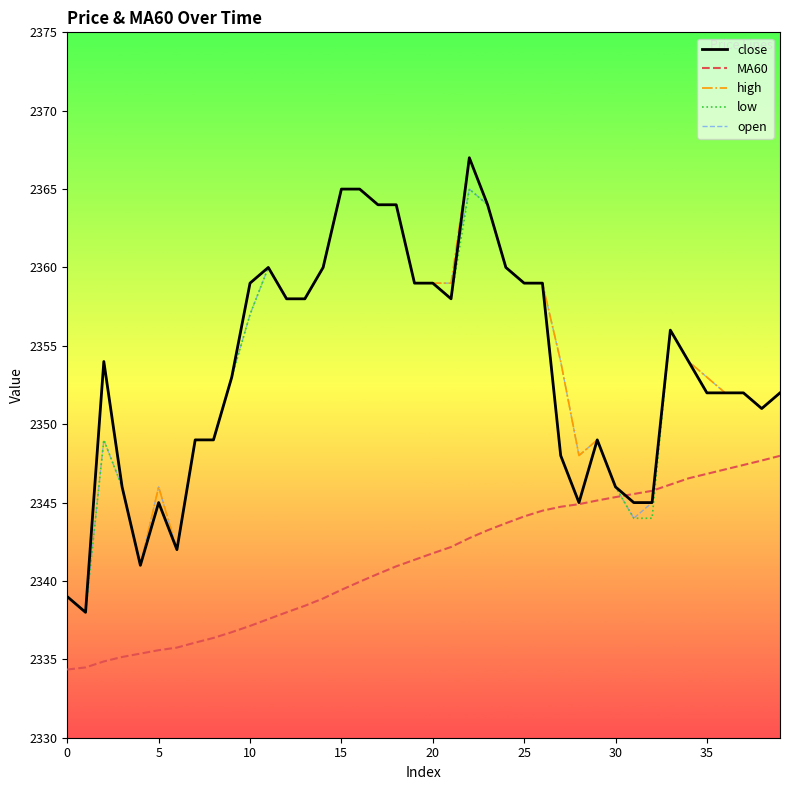

What is the maximum value shown in the chart?

2367.0